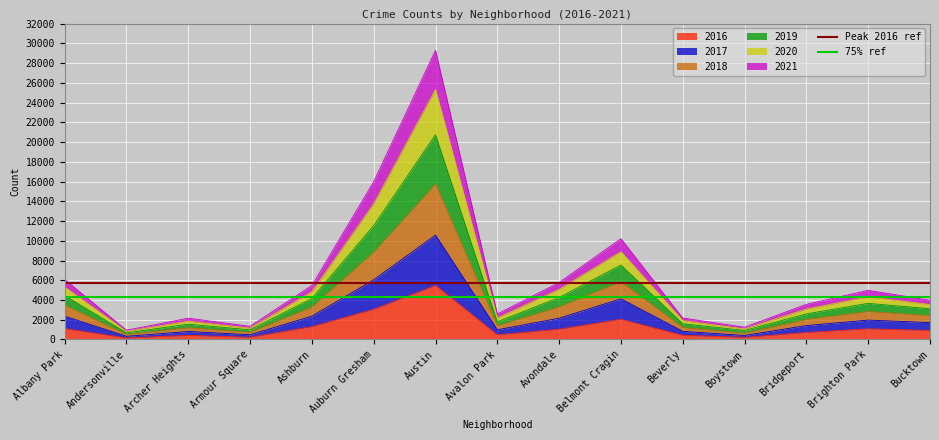

Is it true that 2016 equals 5151 at Auburn Gresham?

False